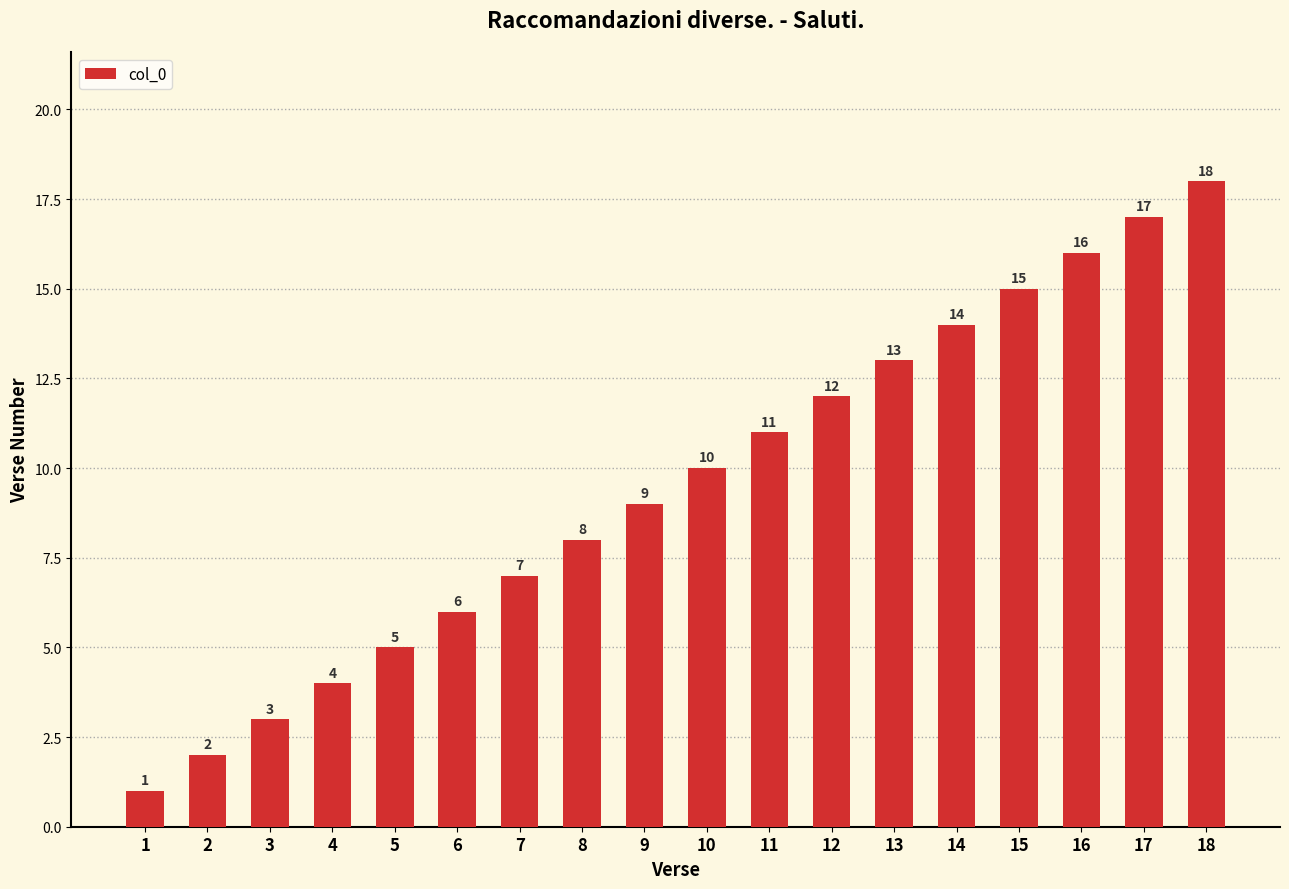

True or false: the data shows 23 at 14.

False